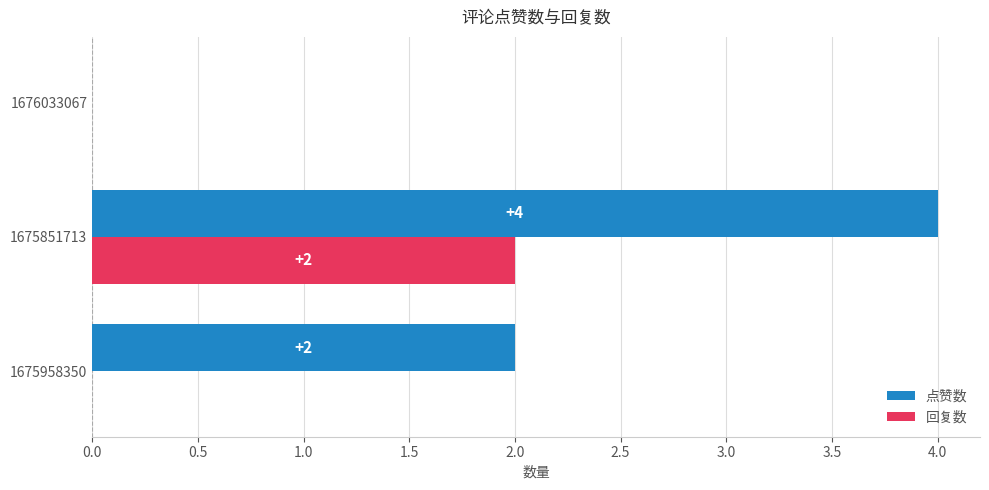

The 回复数 series shows 0 at 1675958350. True or false?

True